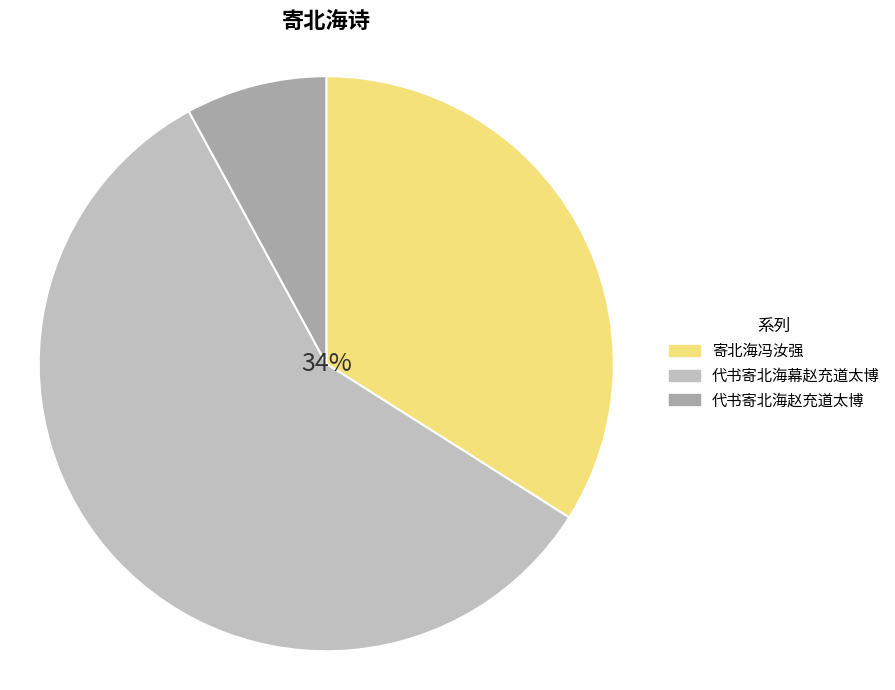

What is the majority slice?

代书寄北海幕赵充道太博